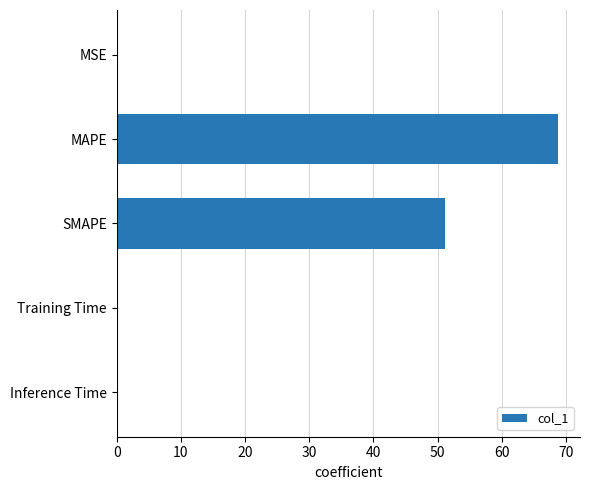

Which has a higher value, MAPE or Training Time?

MAPE